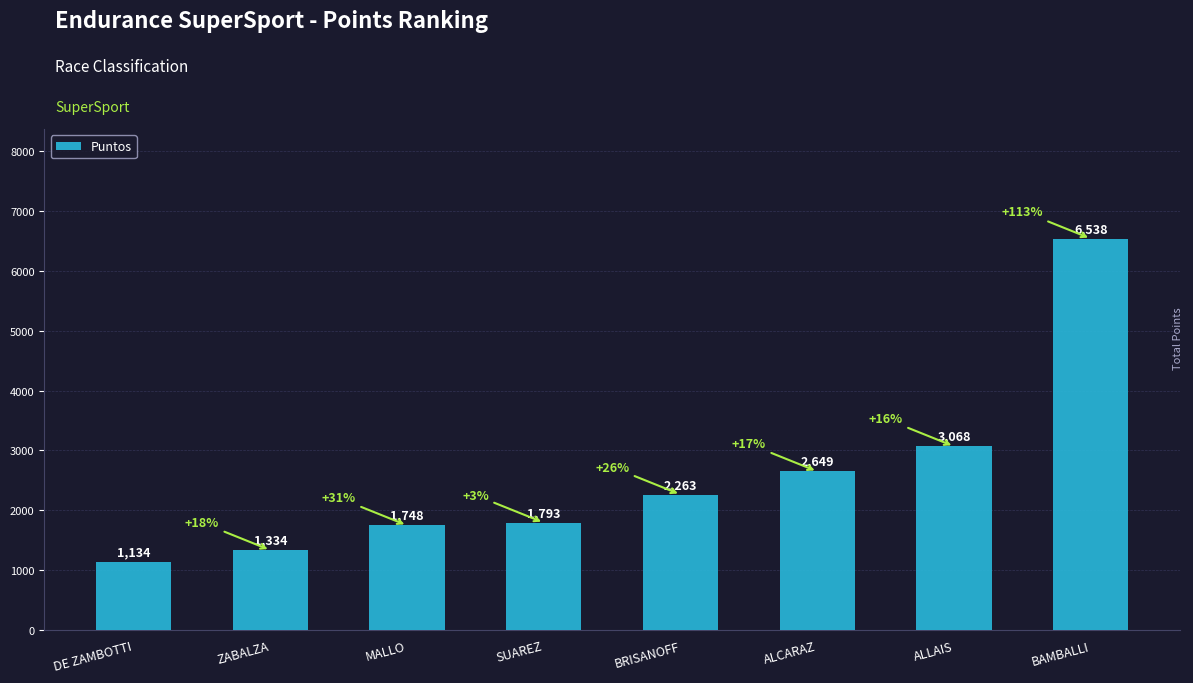

List the labels in order of value, largest first.

BAMBALLI, ALLAIS, ALCARAZ, BRISANOFF, SUAREZ, MALLO, ZABALZA, DE ZAMBOTTI